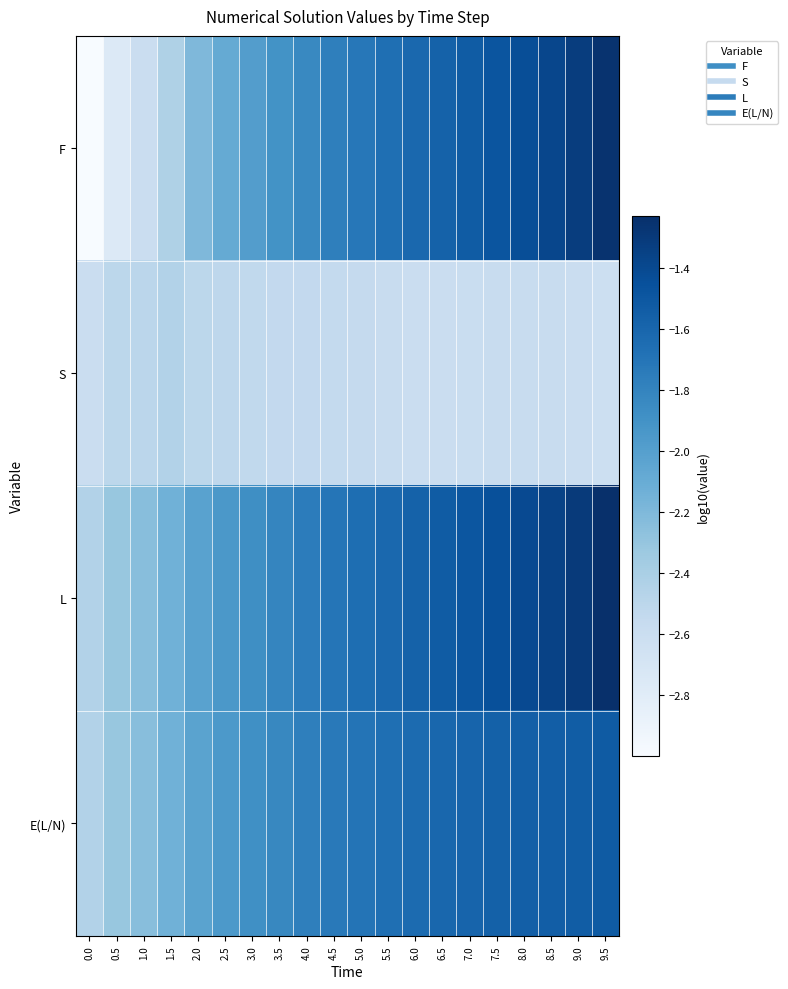

Which series has the largest total across all categories?

L